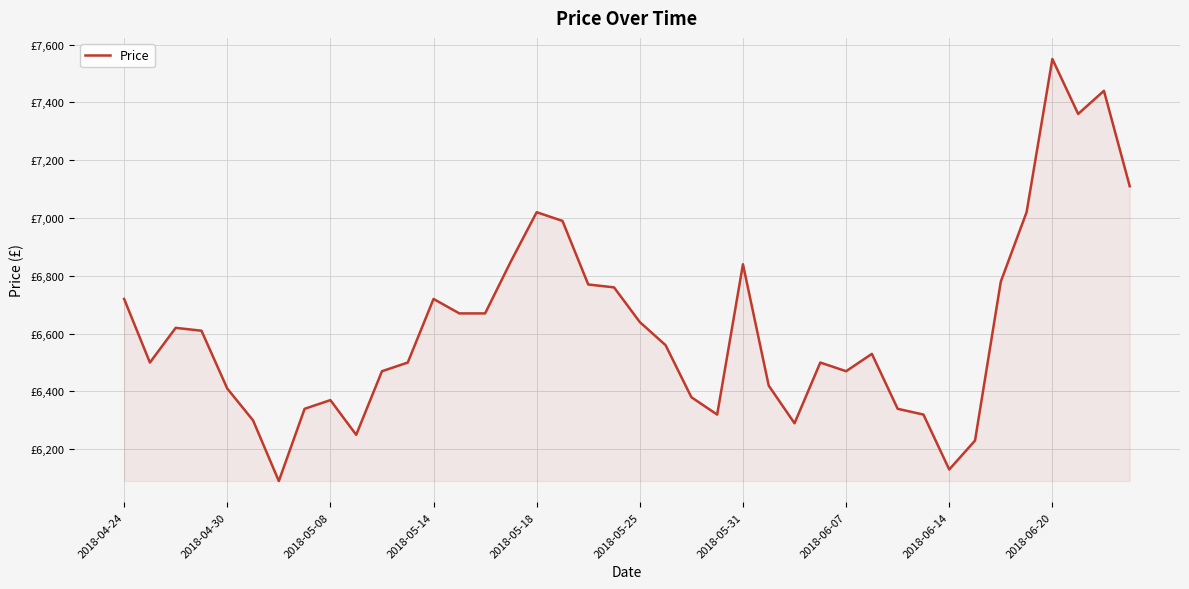

Does the chart have visible grid lines?

Yes